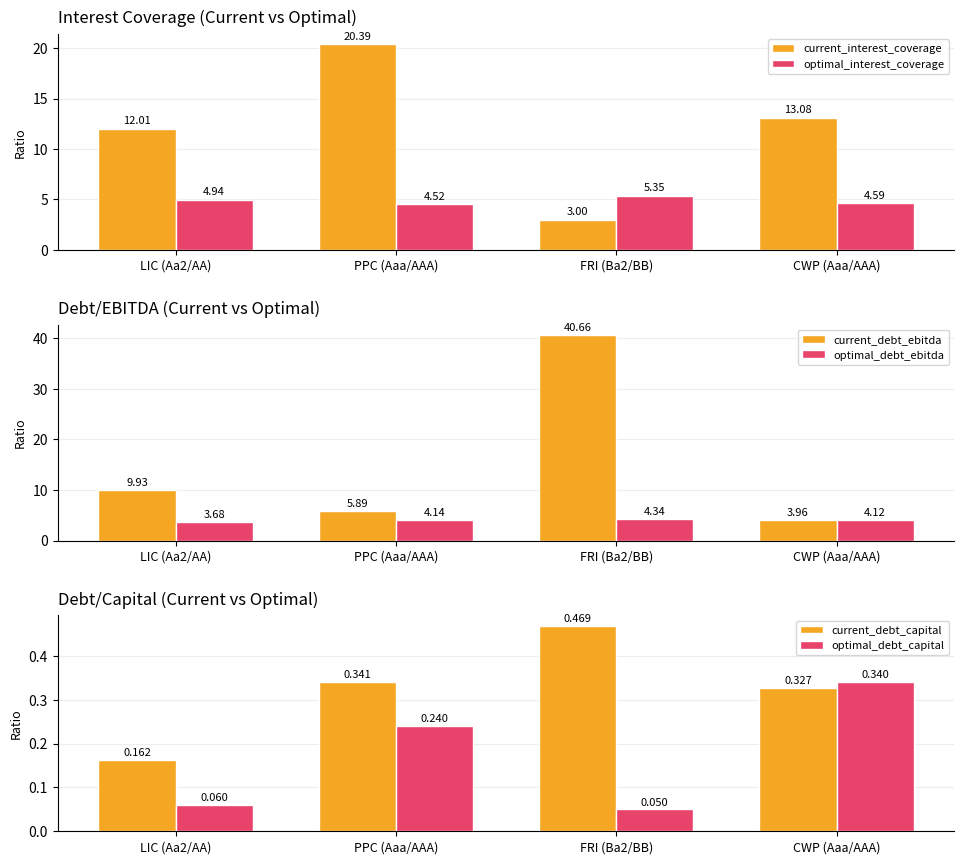

Where is optimal_debt_ebitda nearest to the value 4?

CWP (Aaa/AAA)